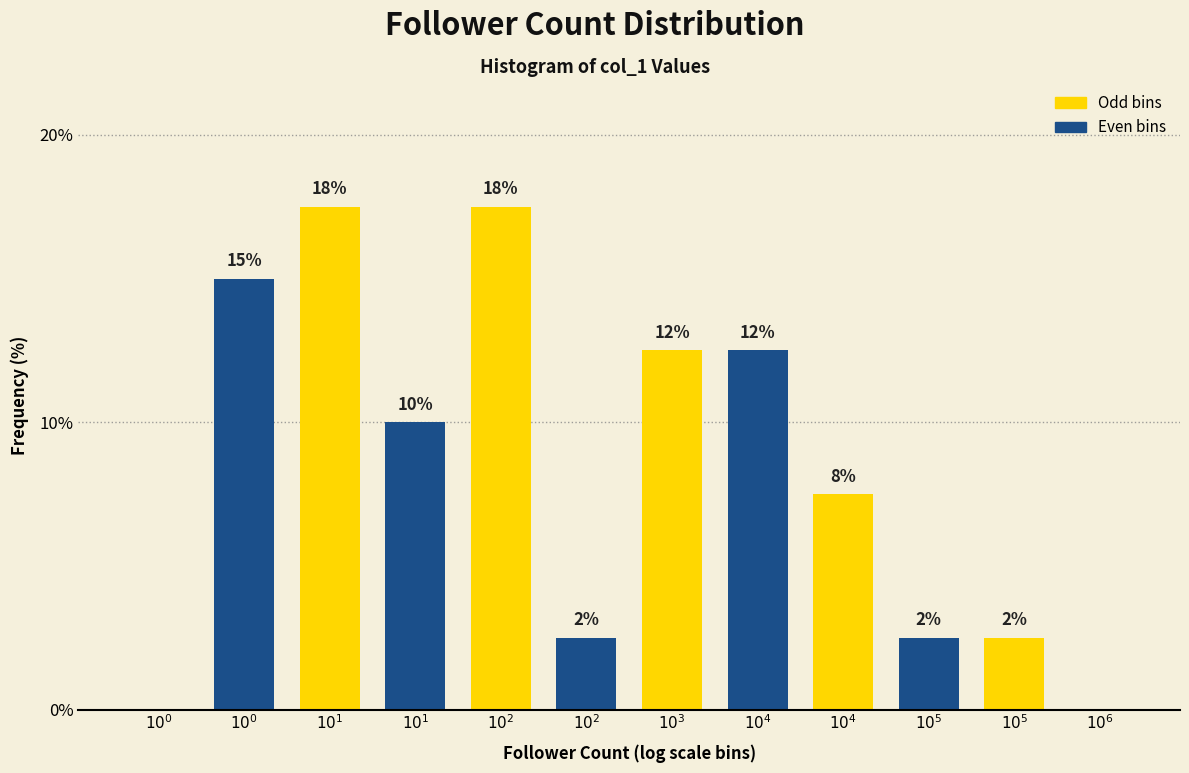

Are the bars horizontal?

No